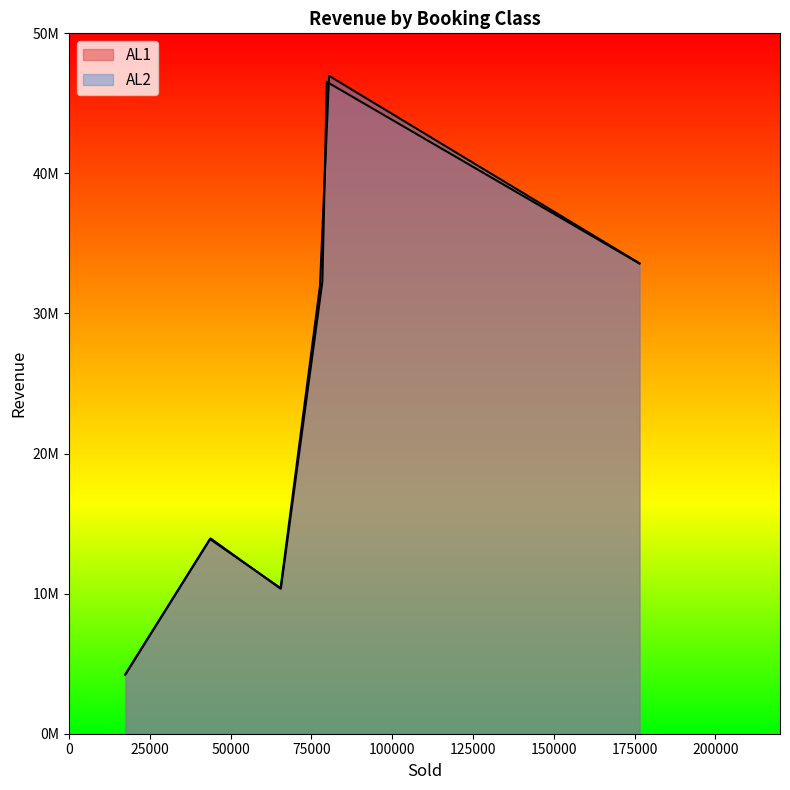

How many values in the AL2 series are below 31984550?

3